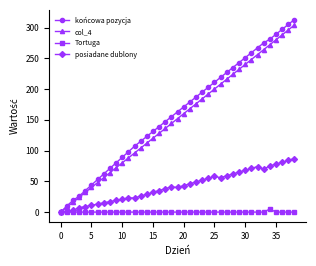

How many data points does each series have?

39